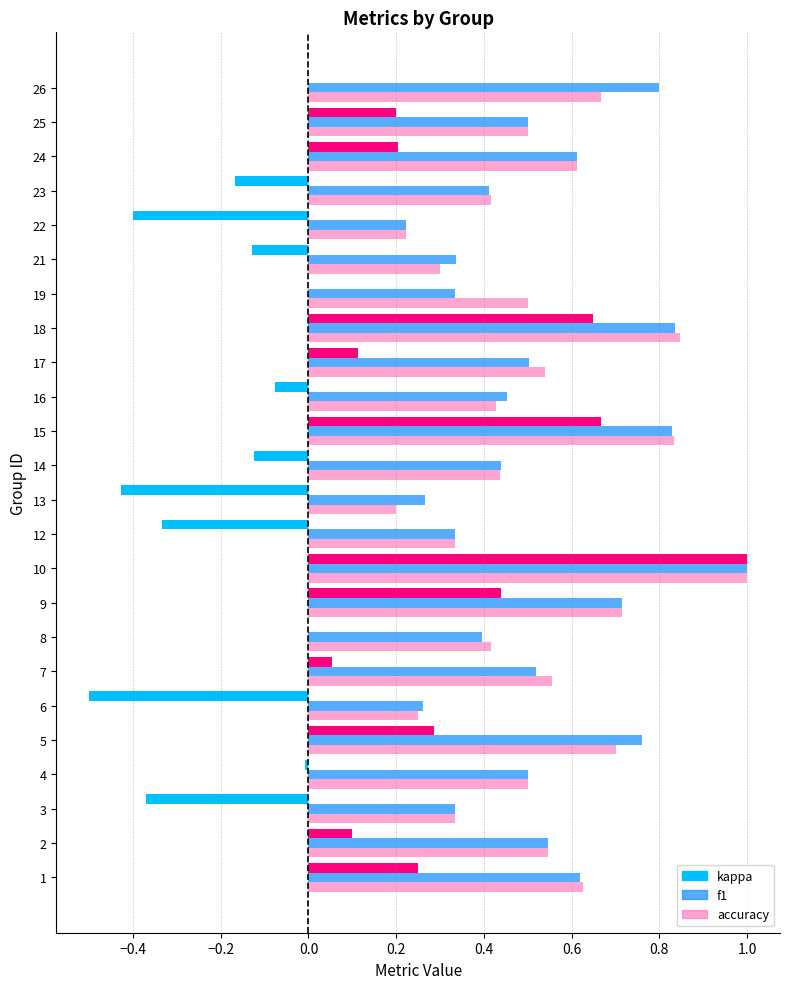

Reading left to right, what are all the values shown in this chart?

kappa: 0.2	0.1	-0.4	-0.0	0.3	-0.5	0.1	0.0	0.4	1.0	-0.3	-0.4	-0.1	0.7	-0.1	0.1	0.6	0.0	-0.1	-0.4	-0.2	0.2	0.2	0.0
f1: 0.6	0.5	0.3	0.5	0.8	0.3	0.5	0.4	0.7	1.0	0.3	0.3	0.4	0.8	0.5	0.5	0.8	0.3	0.3	0.2	0.4	0.6	0.5	0.8
accuracy: 0.6	0.5	0.3	0.5	0.7	0.2	0.6	0.4	0.7	1.0	0.3	0.2	0.4	0.8	0.4	0.5	0.8	0.5	0.3	0.2	0.4	0.6	0.5	0.7